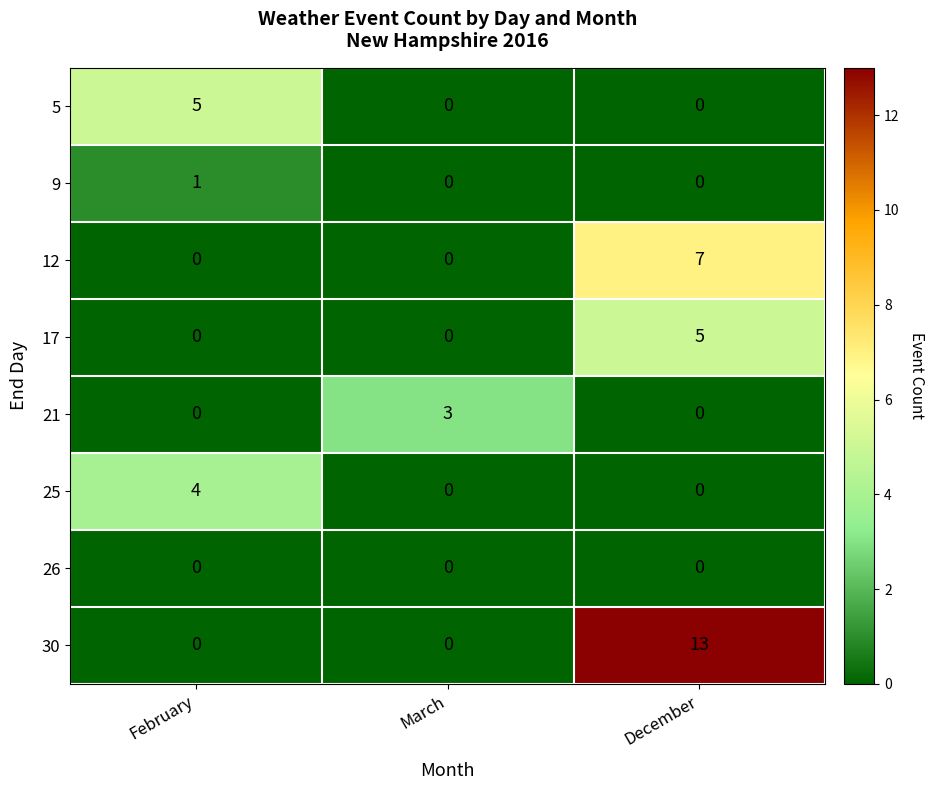

At which category is the sum across all series the highest?

December